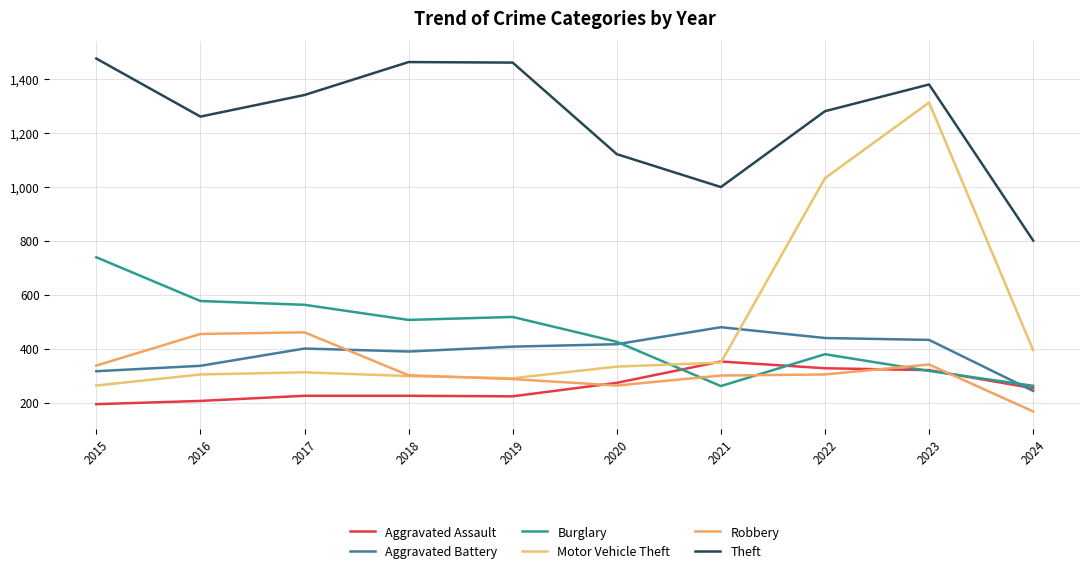

What is the difference between the Aggravated Assault values at 2018 and 2015?

31